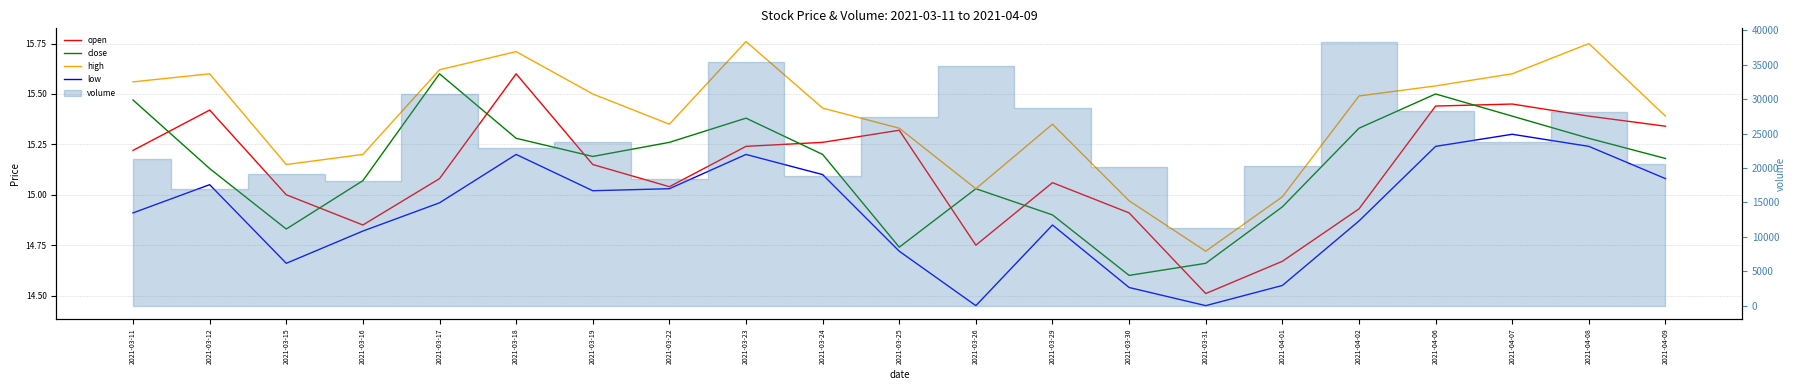

The close series shows 21.1 at 2021-03-26. True or false?

False